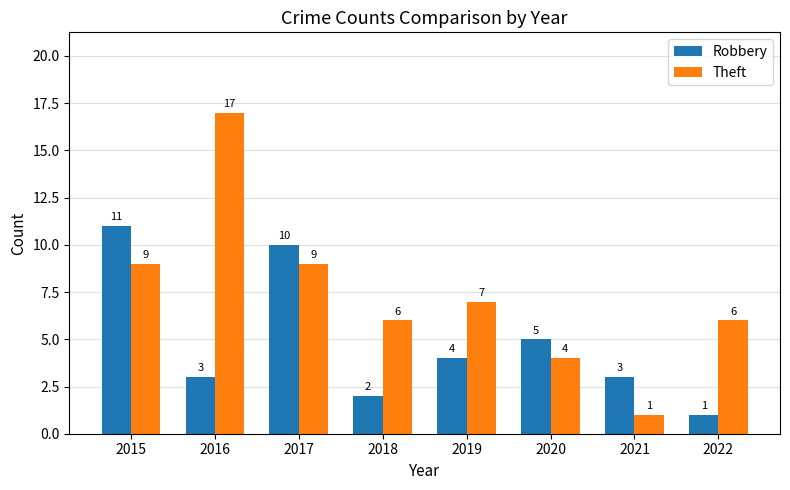

What is the difference between the Theft values at 2022 and 2021?

5